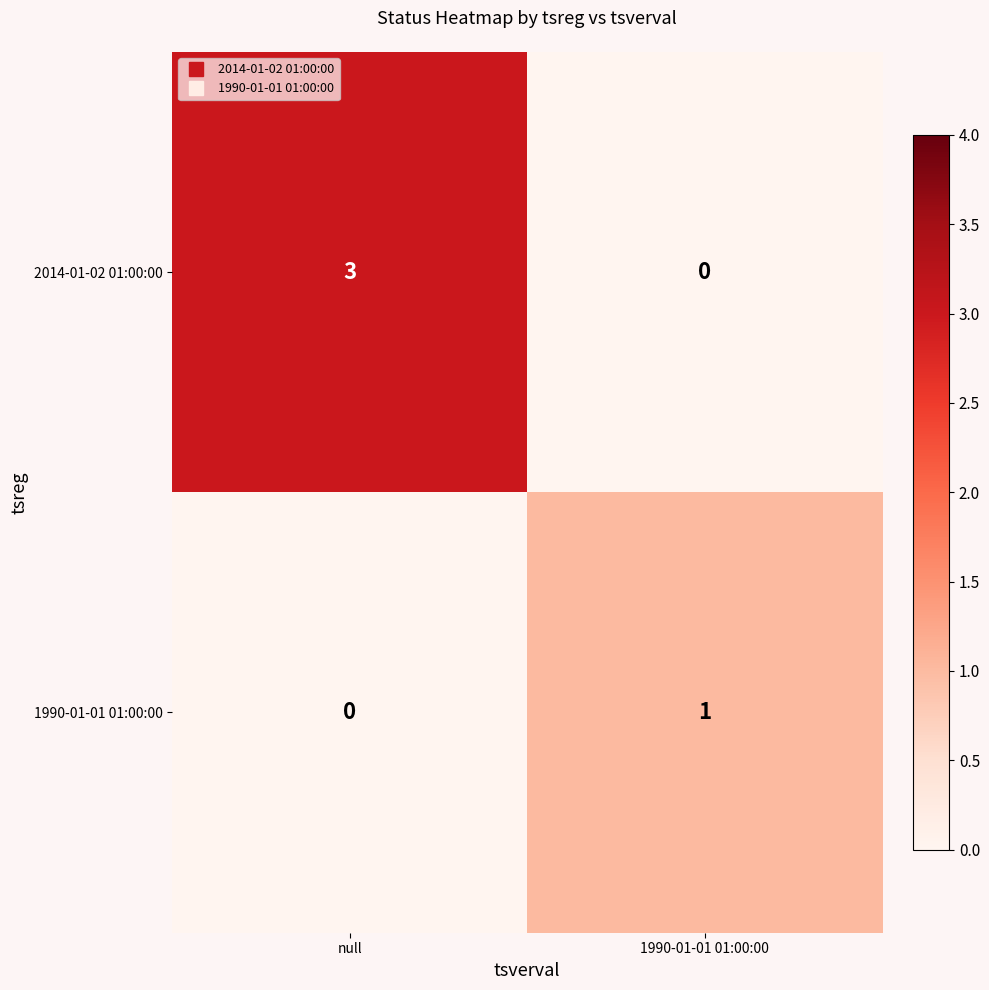

Reading left to right, extract all data points from this chart.

2014-01-02 01:00:00: 3	0
1990-01-01 01:00:00: 0	1